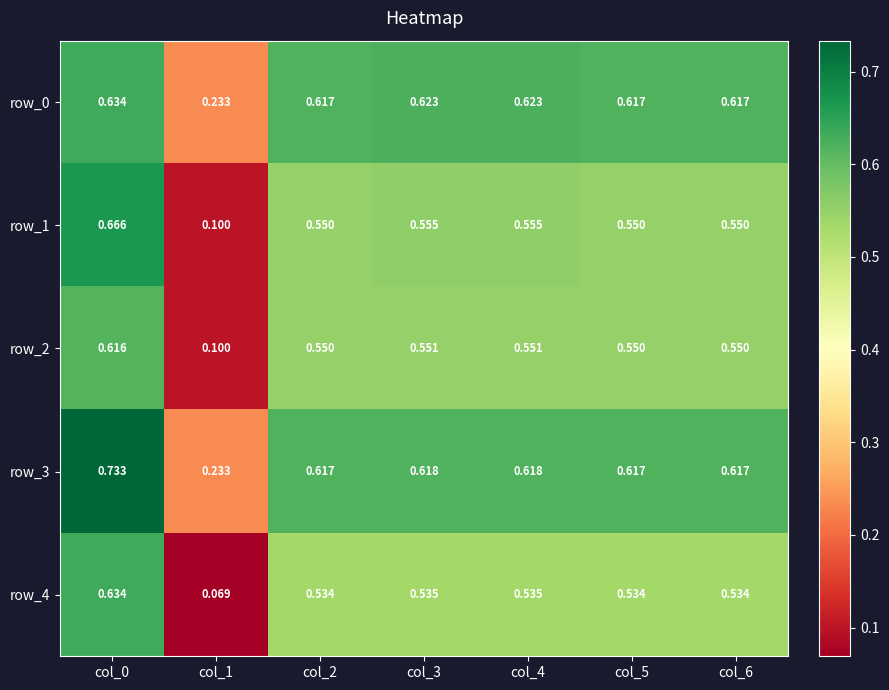

What is the smallest value displayed?

0.1